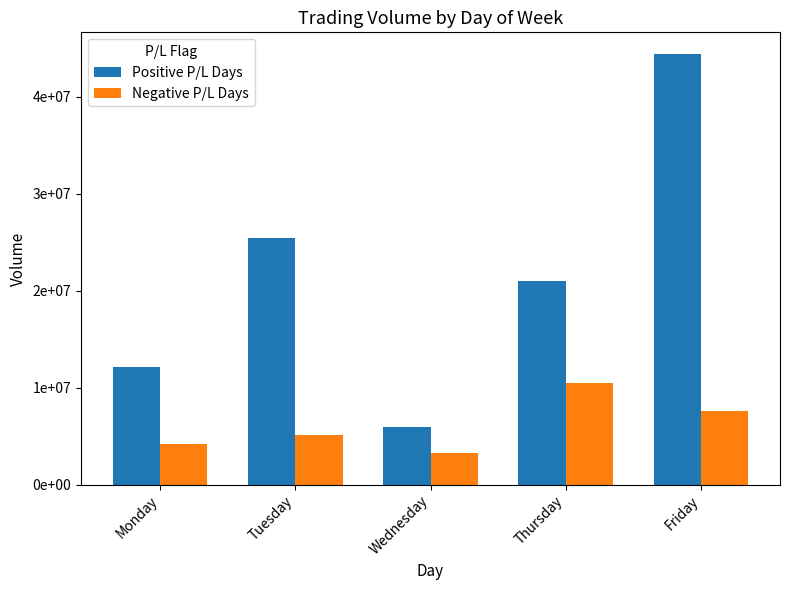

What are all the series names shown in the legend?

Positive P/L Days, Negative P/L Days